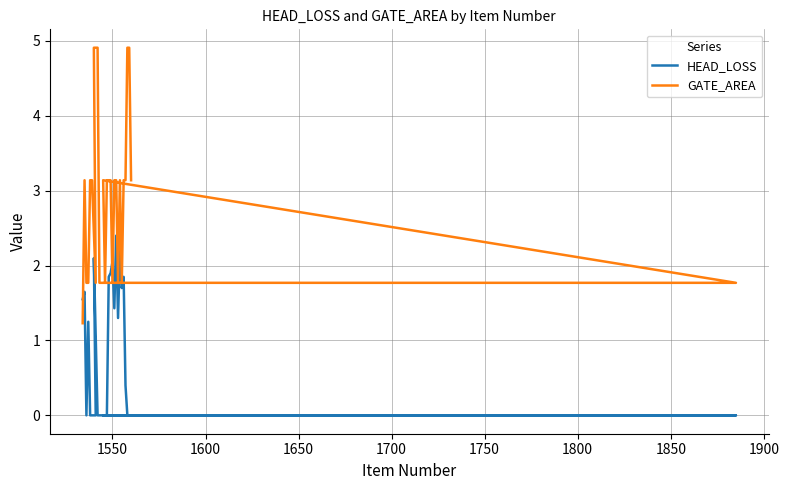

How many interior local valleys does the HEAD_LOSS series have?

4